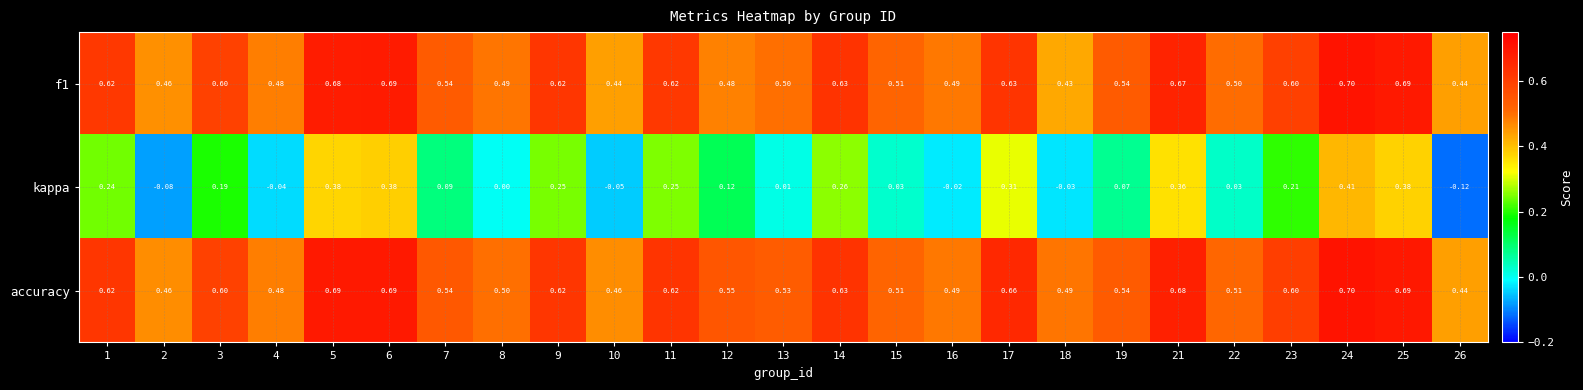

Which series has the largest total across all categories?

accuracy